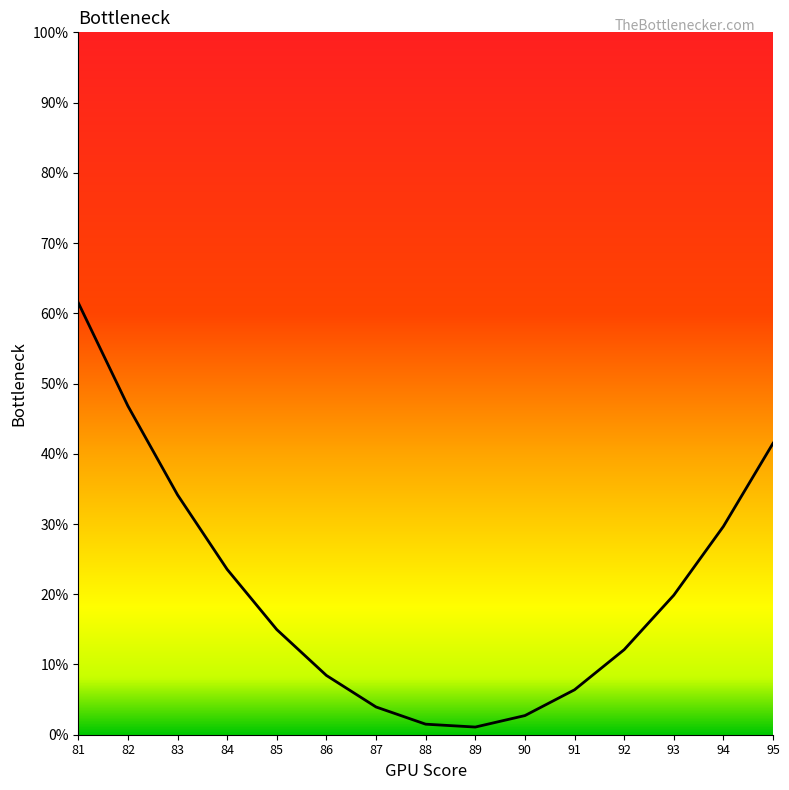

The chart shows a value of 71.3 at 95. True or false?

False